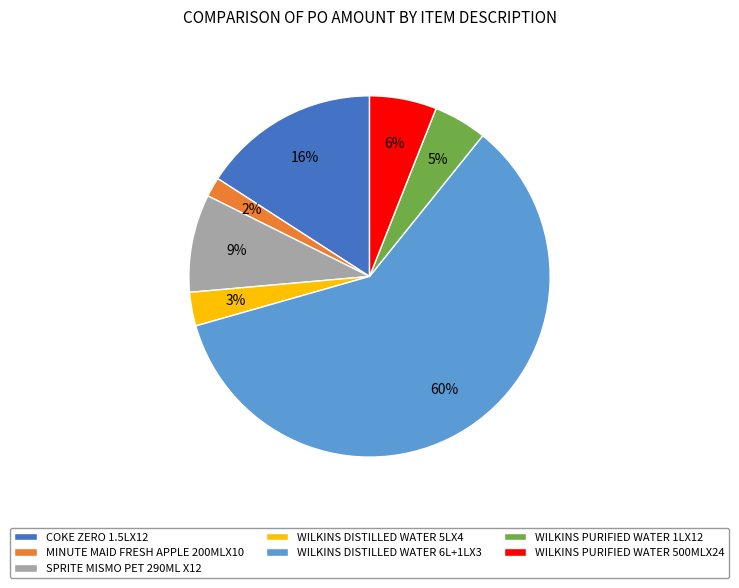

What is the majority slice?

WILKINS DISTILLED WATER 6L+1LX3